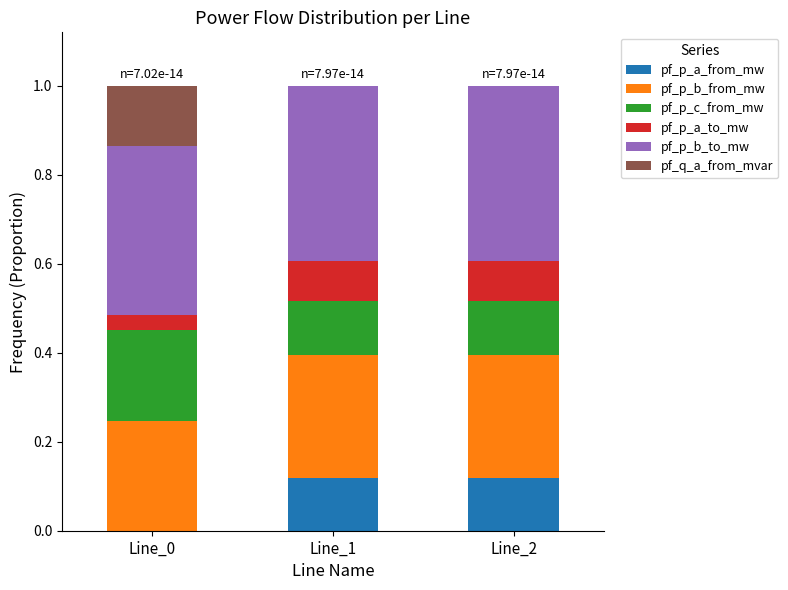

Is it true that pf_p_a_from_mw equals 0.1 at Line_1?

True